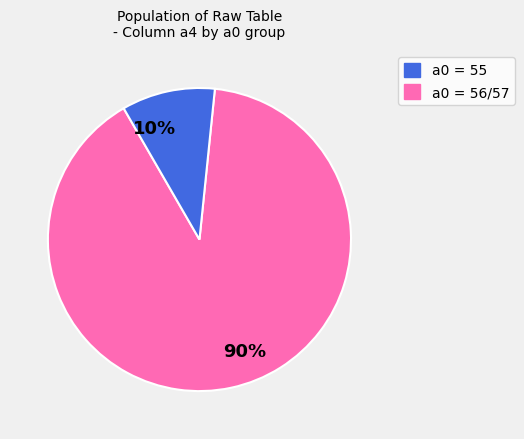

Between a0 = 55 and a0 = 56/57, which is larger?

a0 = 55